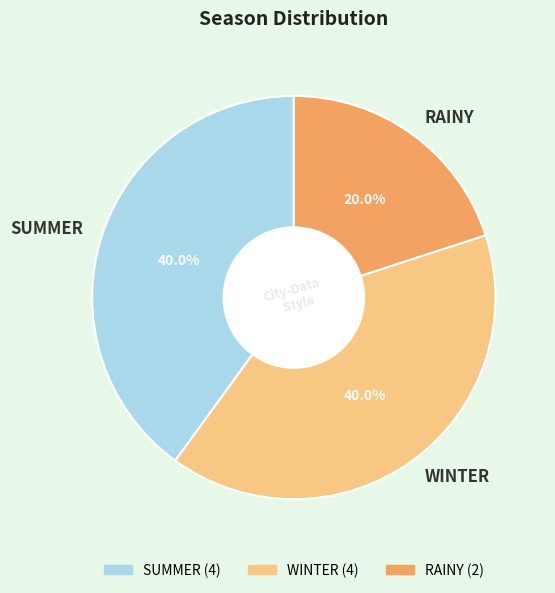

Count the number of slices in the pie.

3